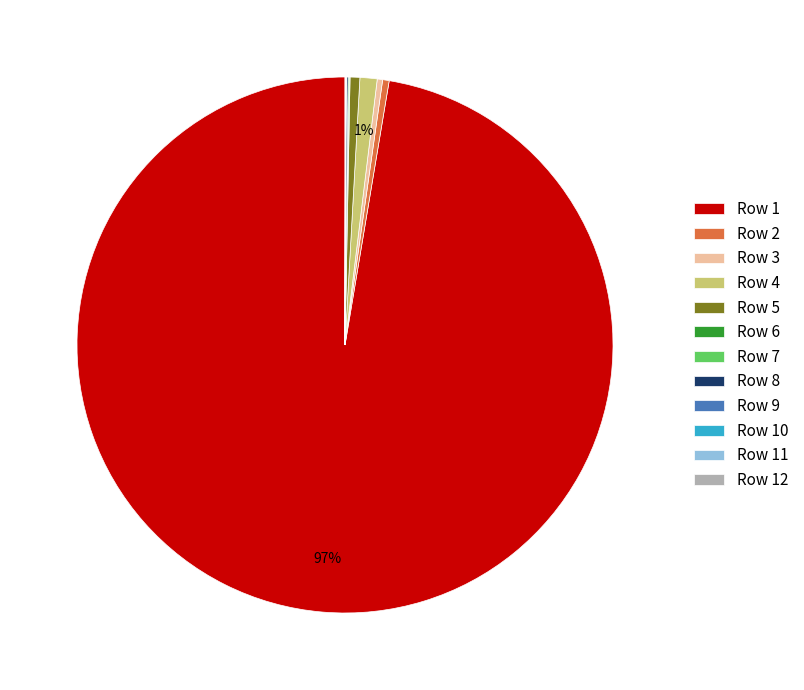

Which slice is the largest?

Row 1